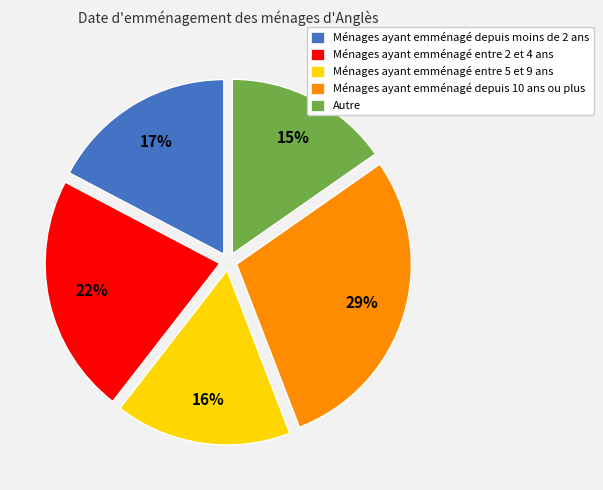

What is the ratio of the value at Autre to the value at Ménages ayant emménagé depuis moins de 2 ans?

0.9